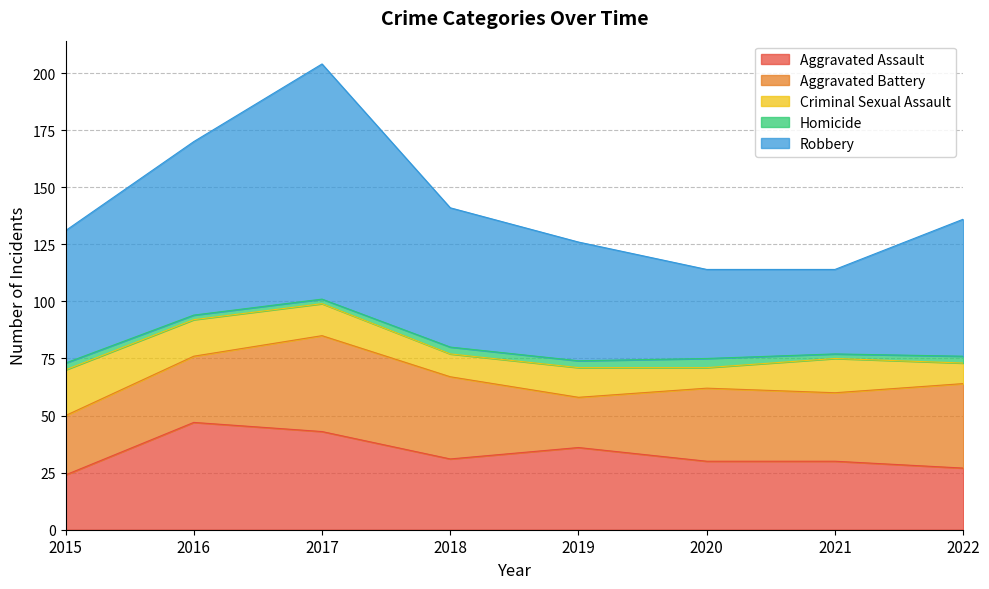

Reading left to right, transcribe all the data shown in this chart.

Aggravated Assault: 24	47	43	31	36	30	30	27
Aggravated Battery: 26	29	42	36	22	32	30	37
Criminal Sexual Assault: 20	16	14	10	13	9	15	9
Homicide: 3	2	2	3	3	4	2	3
Robbery: 58	76	103	61	52	39	37	60